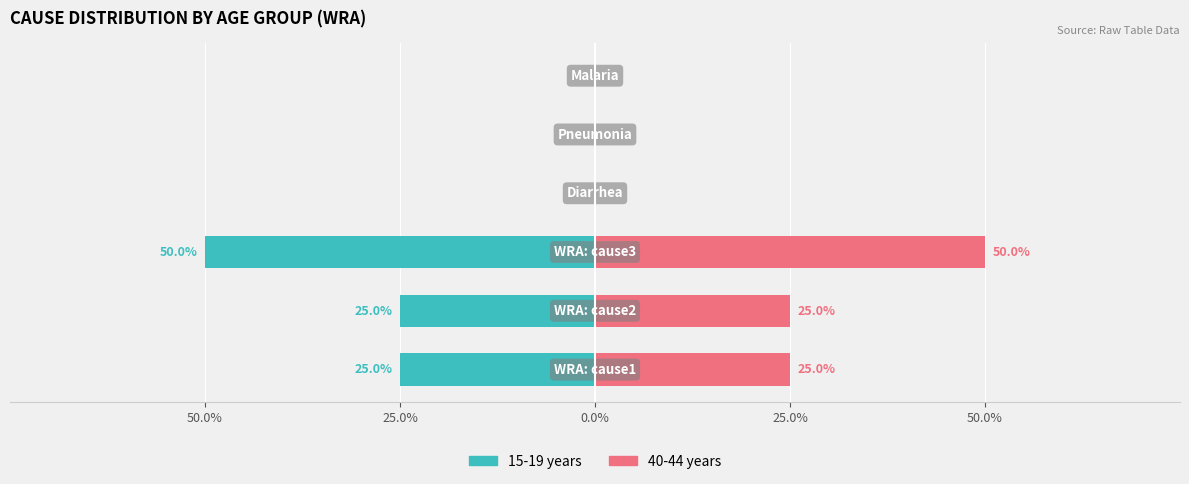

Which series changed the most between 0.0% and 25.0%?

15-19 years